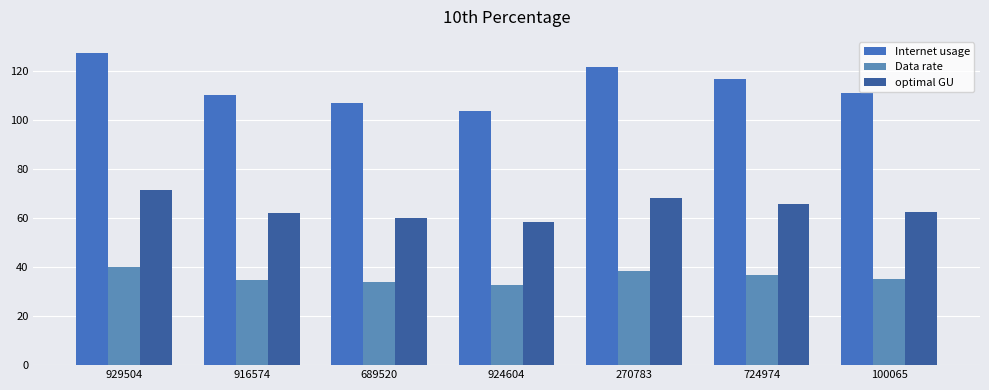

Between 929504 and 100065, which series saw the biggest shift?

Internet usage